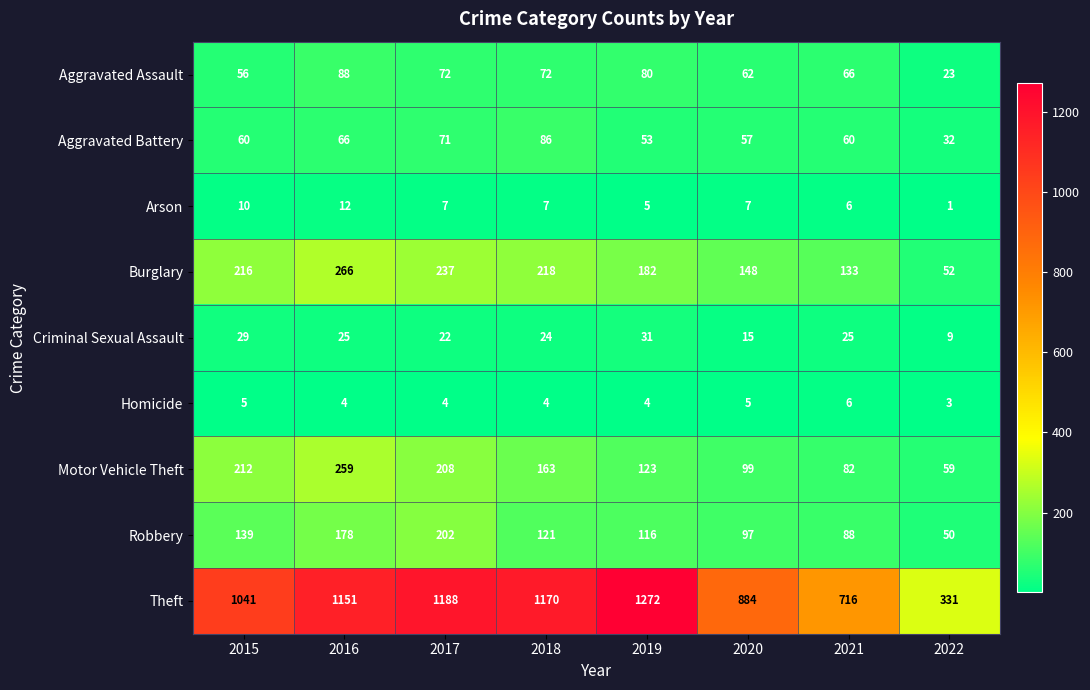

Where does the Robbery series first go above 121?

2015